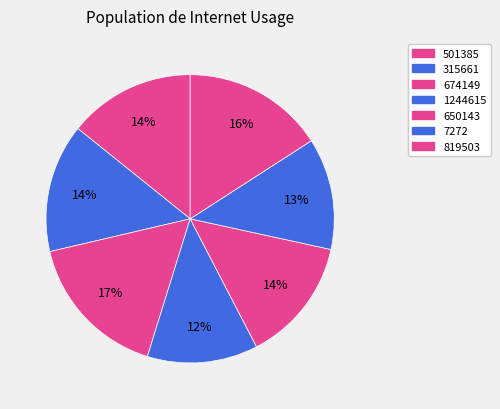

Which category has the biggest portion of the pie?

674149